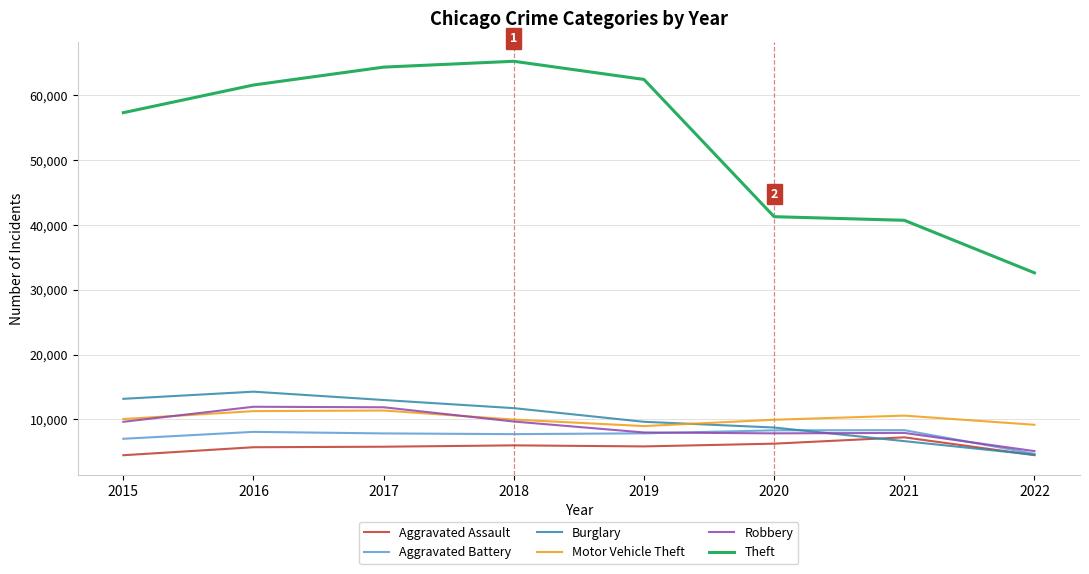

Is this an area chart (filled region under the line)?

No